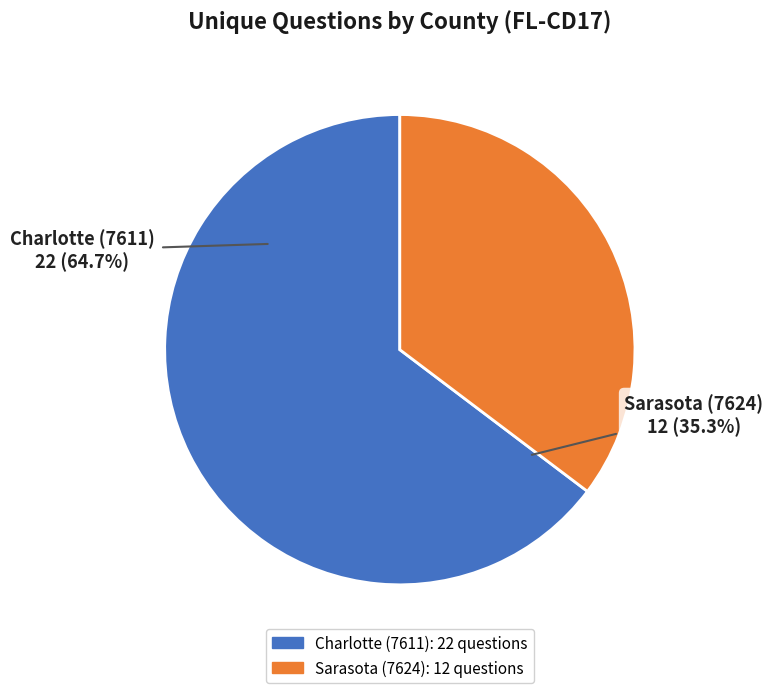

How many slices are in this pie chart?

2